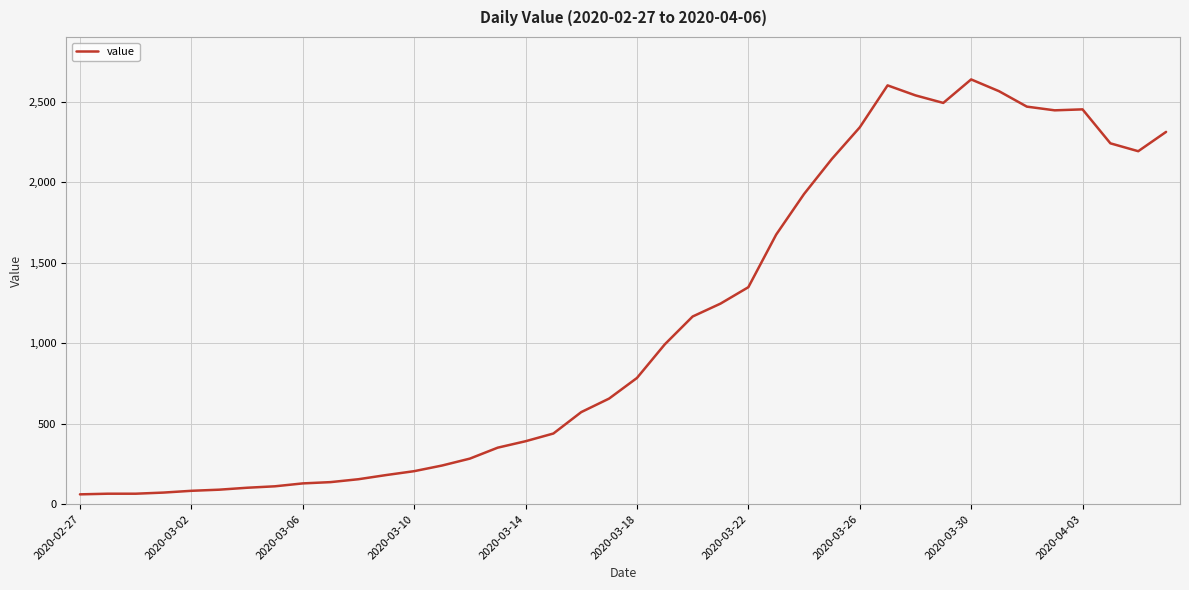

What is the average value?

1124